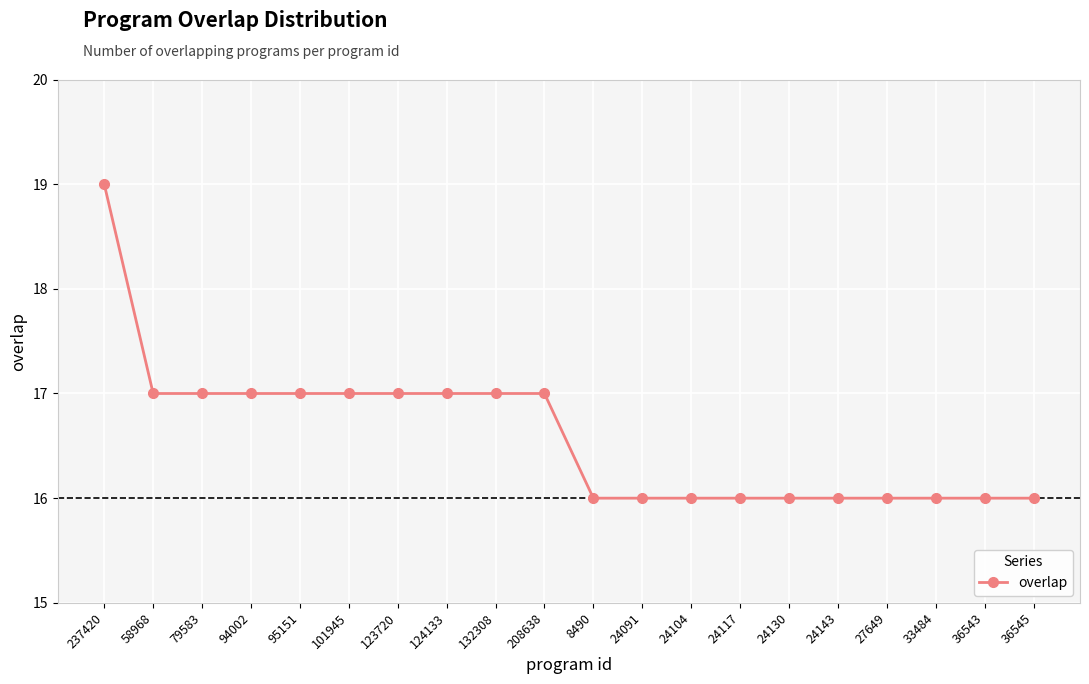

What position from the left is 36543?

19